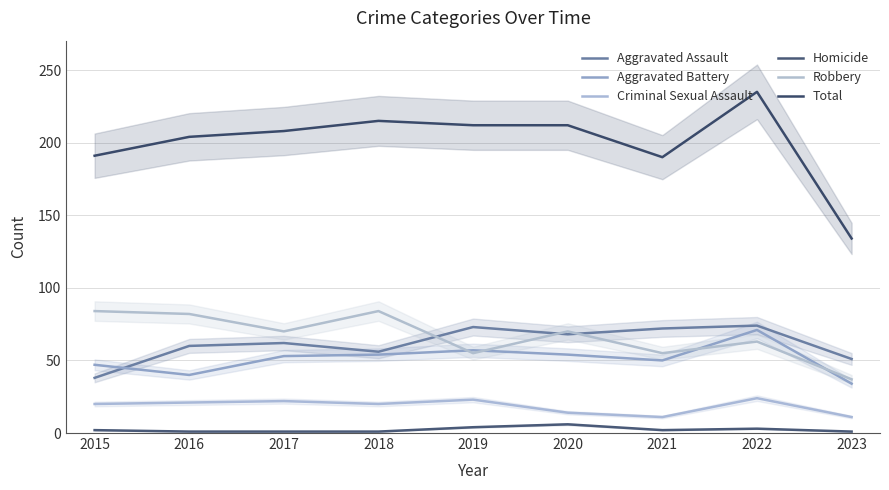

Which label corresponds to the largest value in the chart?

2022